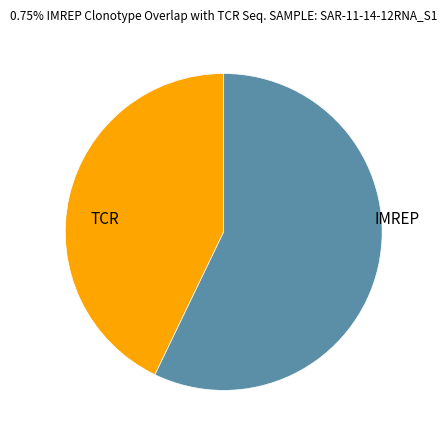

Is it true that TCR is 43% of the pie?

True